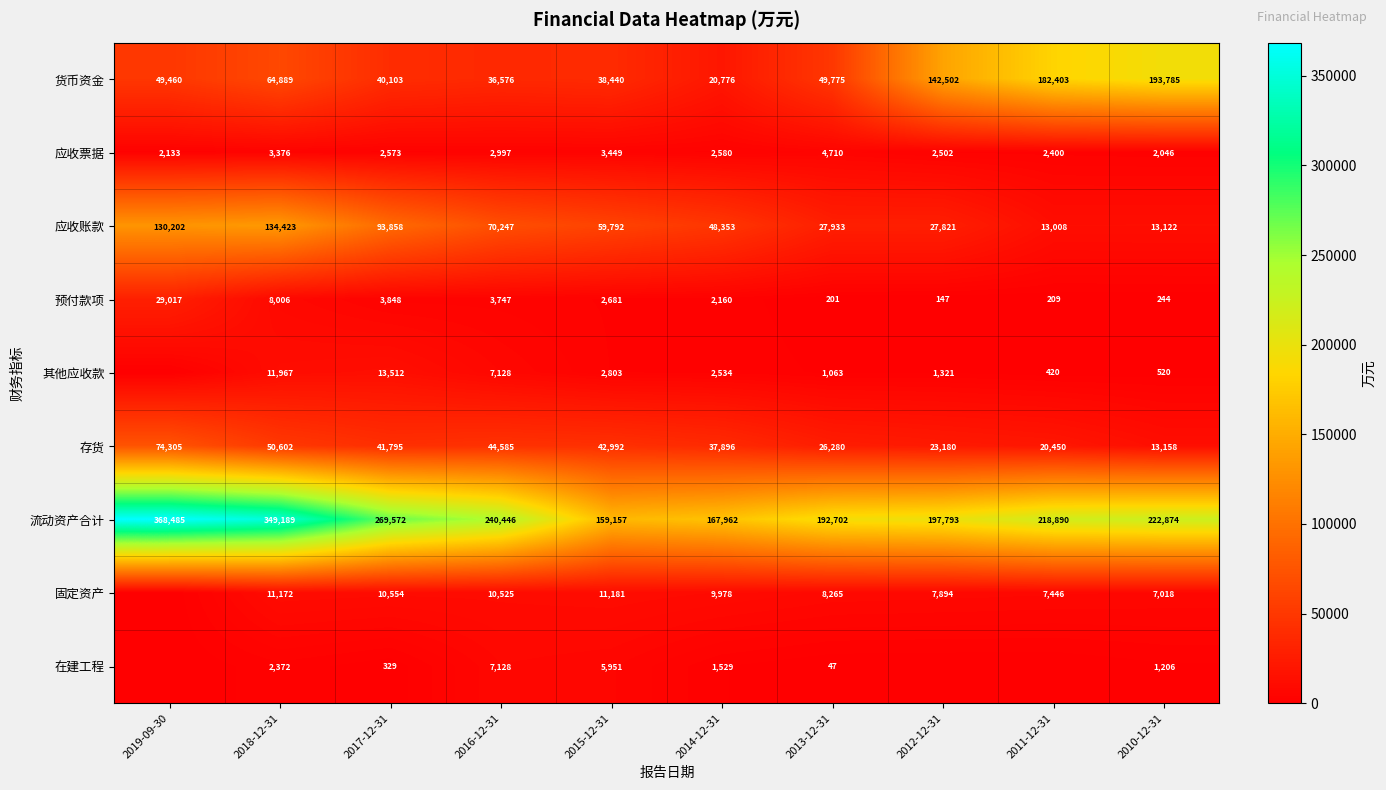

Which category has the lowest value in the 预付款项 series?

2012-12-31